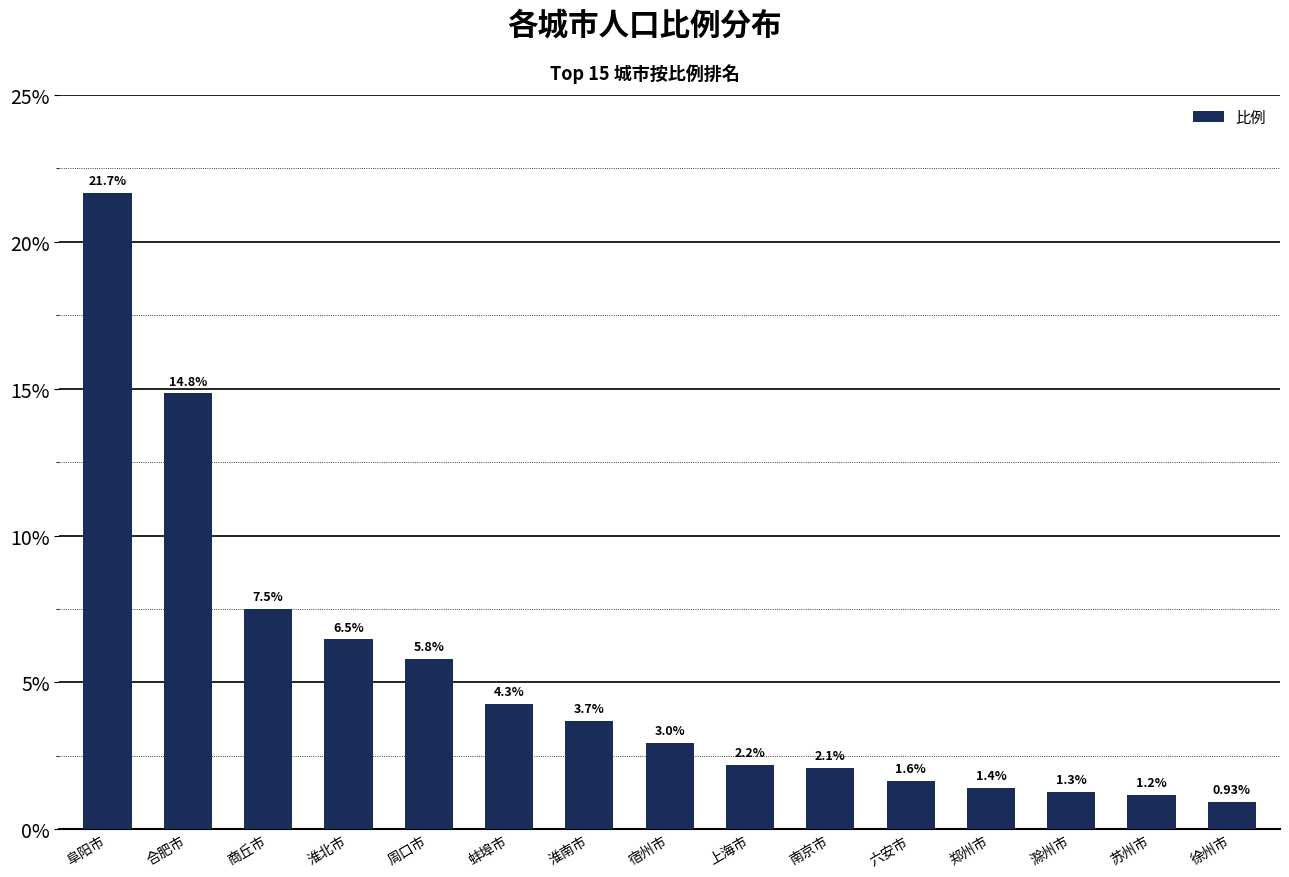

What position from the left is 滁州市?

13